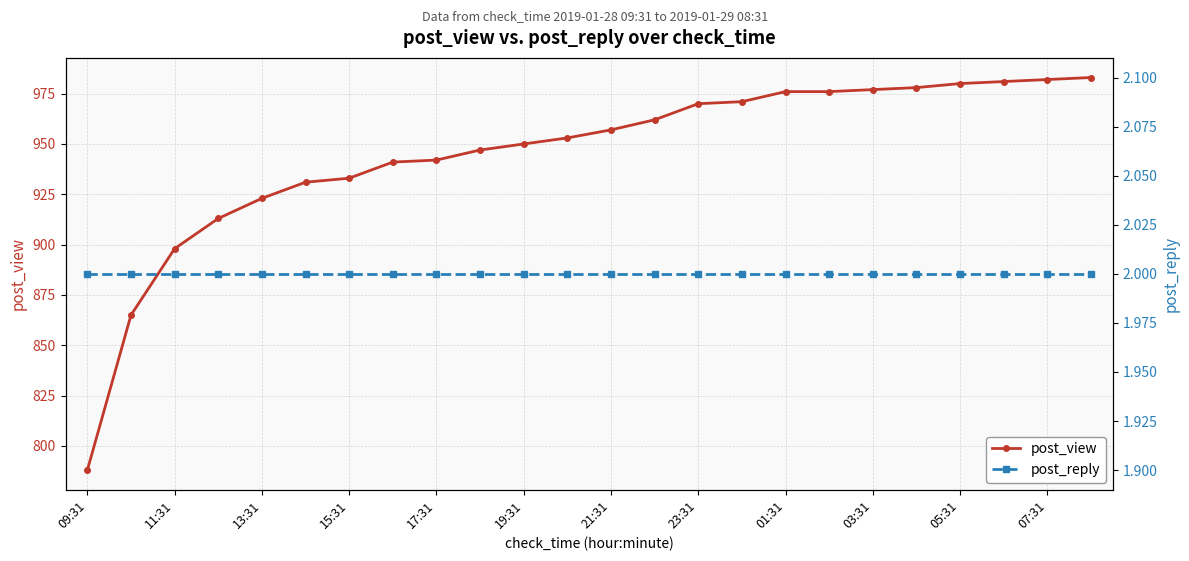

Reading left to right, transcribe all the data shown in this chart.

post_view: 788	865	898	913	923	931	933	941	942	947	950	953	957	962	970	971	976	976	977	978	980	981	982	983
post_reply: 2	2	2	2	2	2	2	2	2	2	2	2	2	2	2	2	2	2	2	2	2	2	2	2